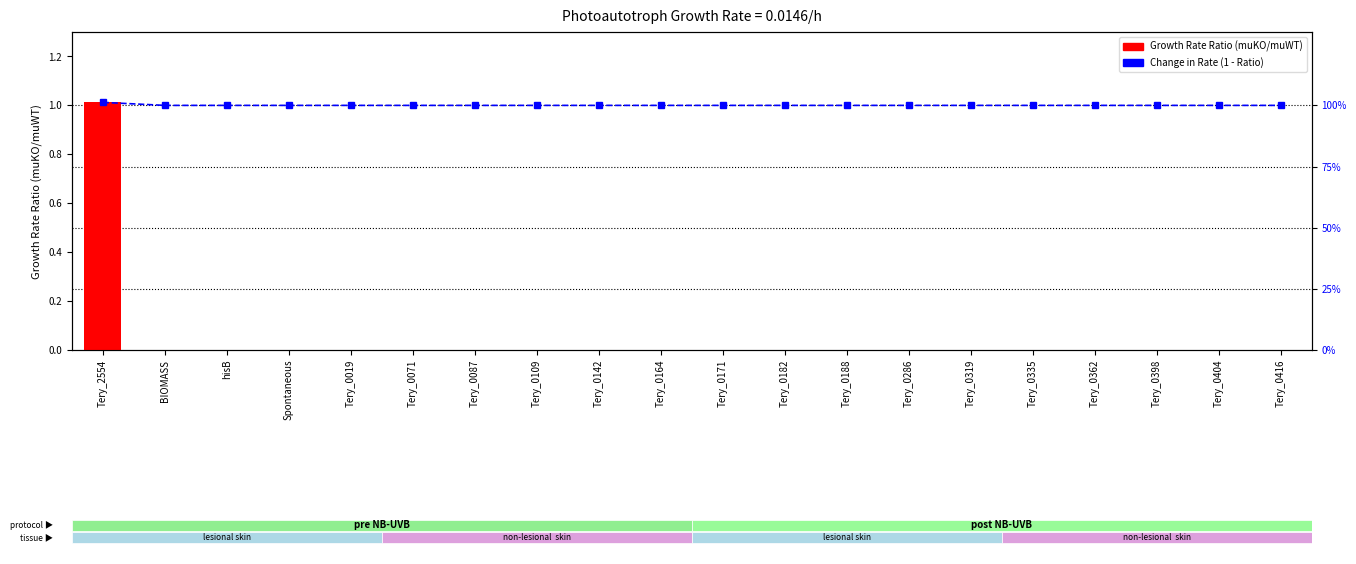

What is the difference between the highest and lowest values at Tery_0404?

1.0